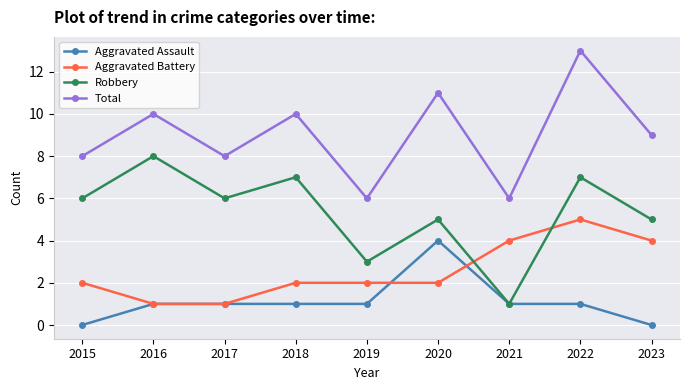

Count the number of data series in this chart.

4